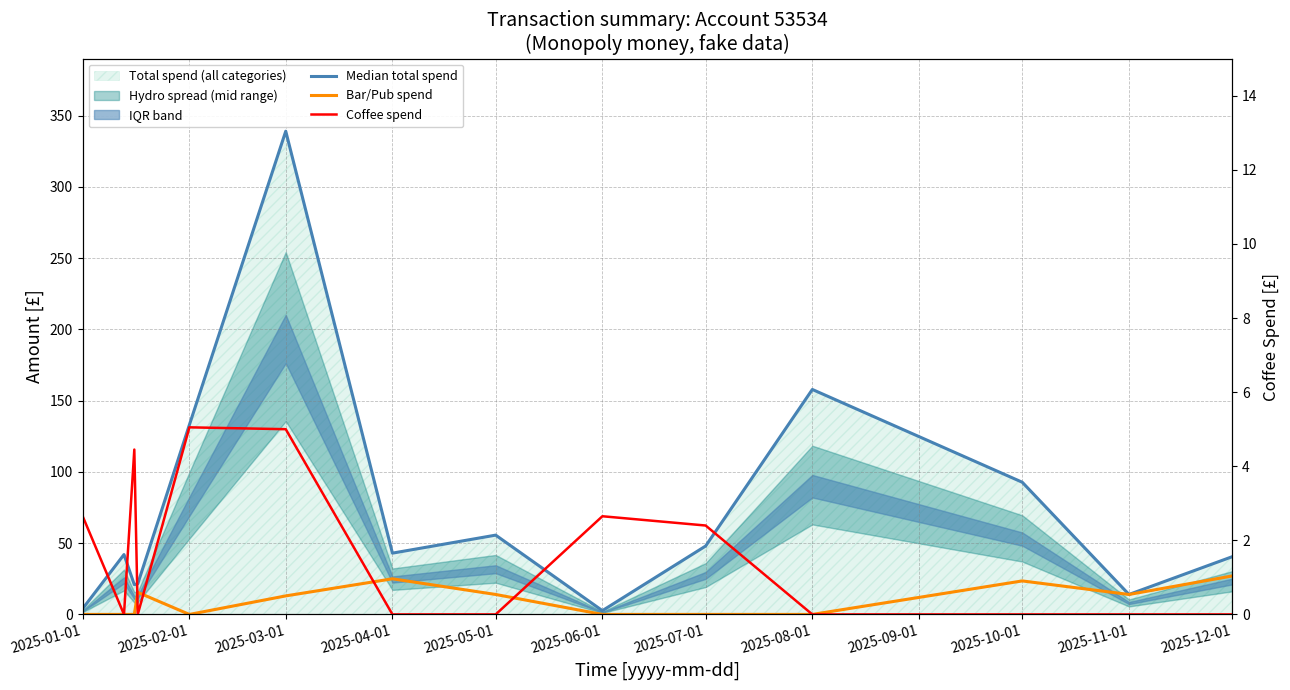

True or false: Bar/Pub spend has a value of 0.0 at 2025-02-01.

True